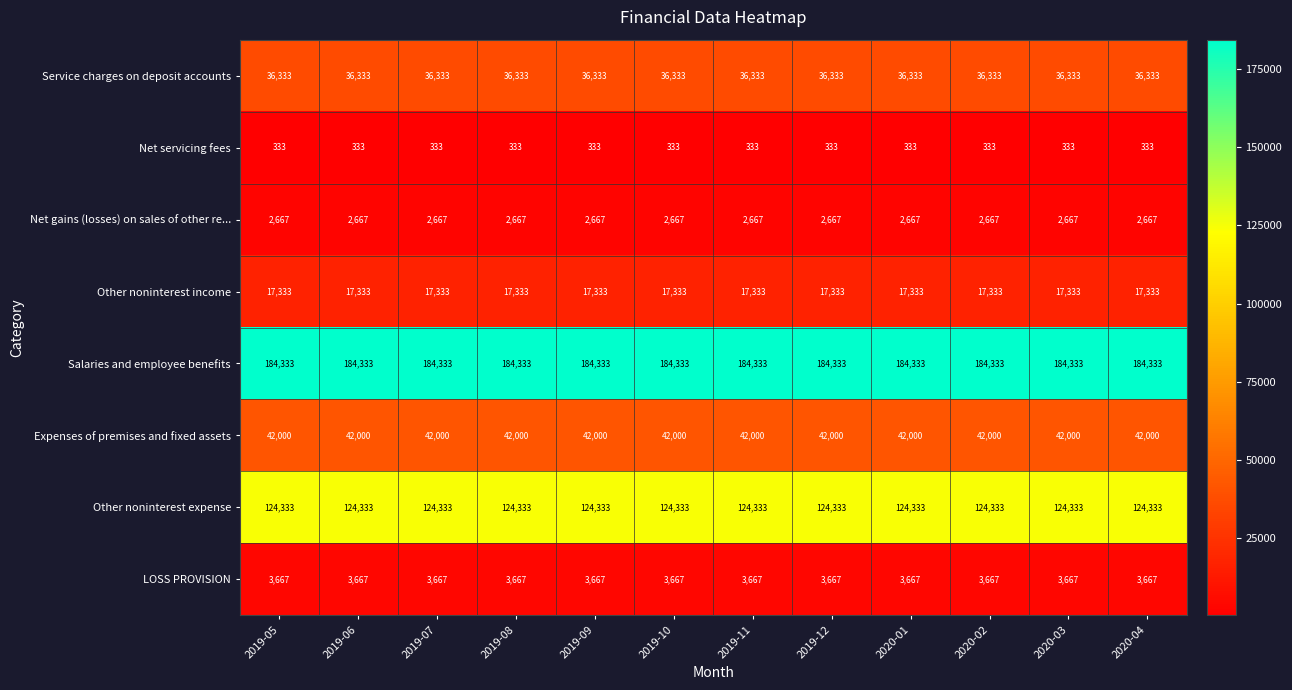

What is the sum of all Other noninterest expense values?

1491996